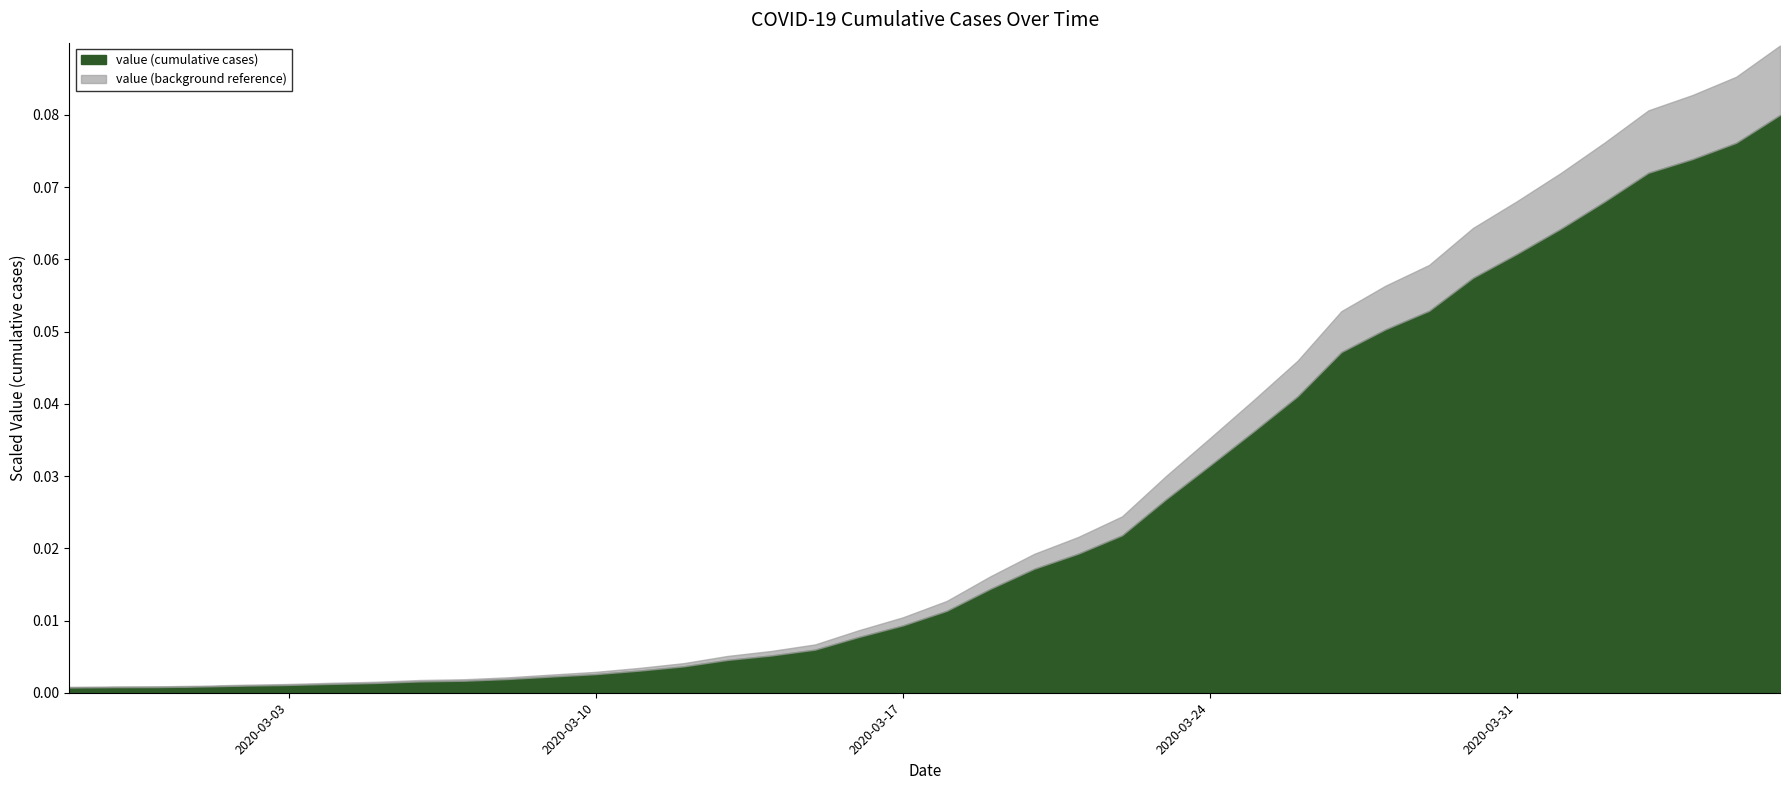

The value at 2020-03-16 is 677. True or false?

True